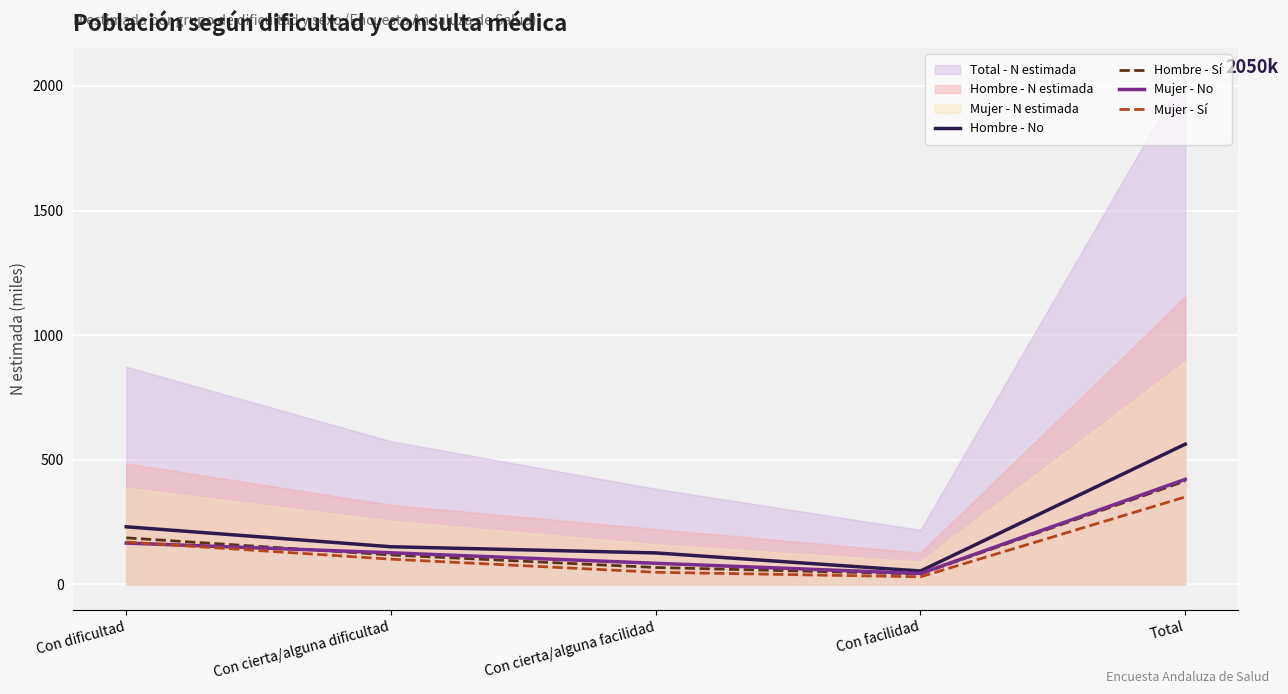

What is the value of the Mujer - Sí point at the 5th from the left?

350.9